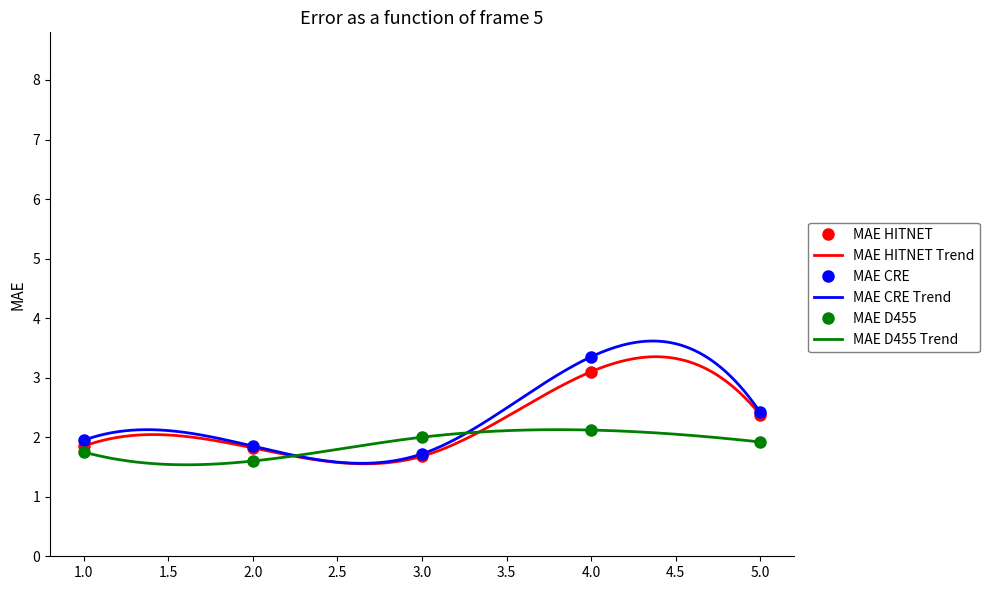

Reading left to right, transcribe all the data shown in this chart.

MAE HITNET: 1.0=1.9	2.0=1.8	3.0=1.7	4.0=3.1	5.0=2.4
MAE CRE: 1.0=1.9	2.0=1.9	3.0=1.7	4.0=3.4	5.0=2.4
MAE D455: 1.0=1.8	2.0=1.6	3.0=2.0	4.0=2.1	5.0=1.9